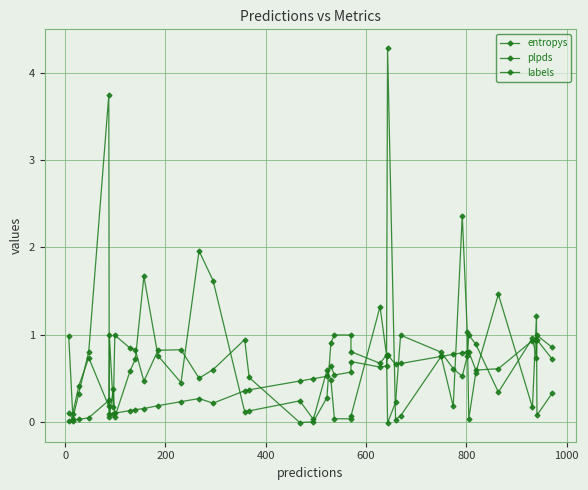

True or false: labels has a value of 0.9 at 20.

False